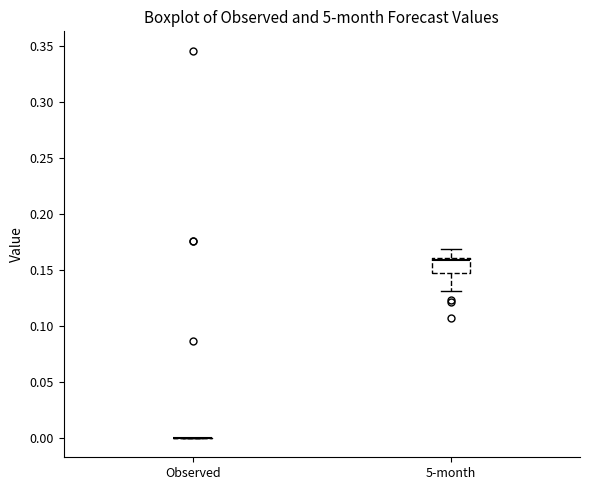

Which box is the tallest, from its lower edge to its upper edge?

5-month